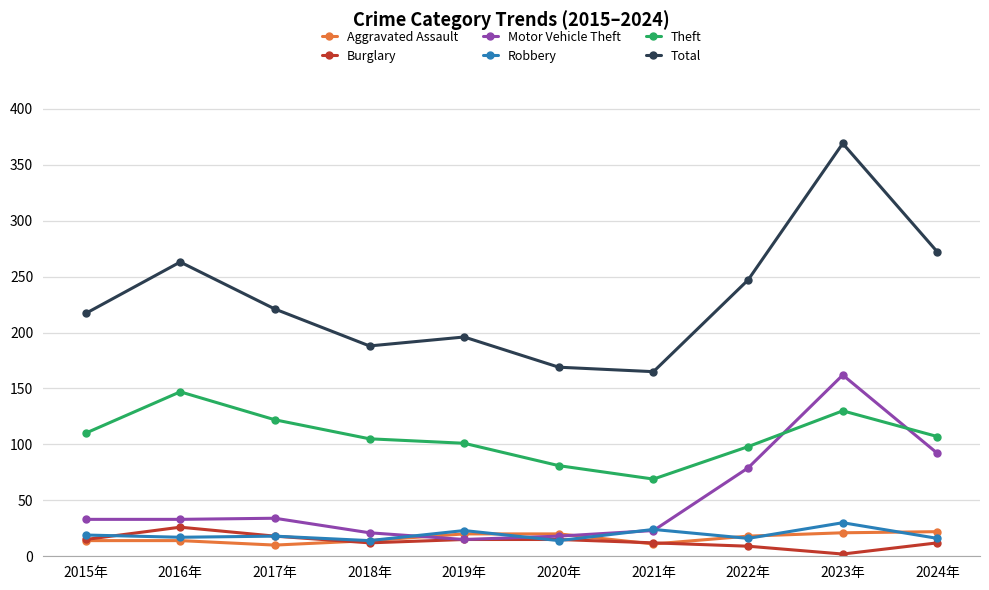

What is the smallest value displayed?

2